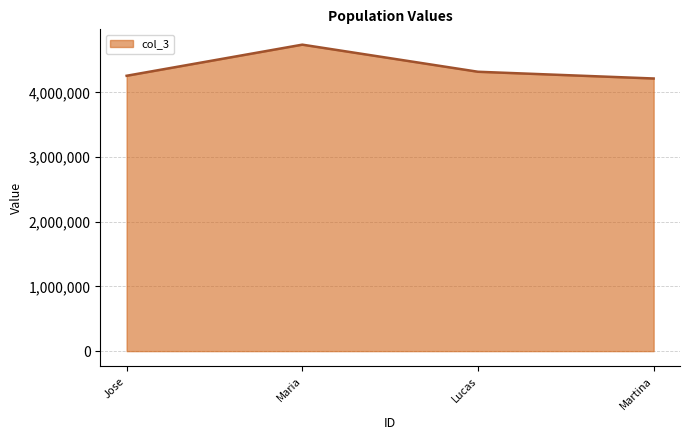

What is the average value?

4383088